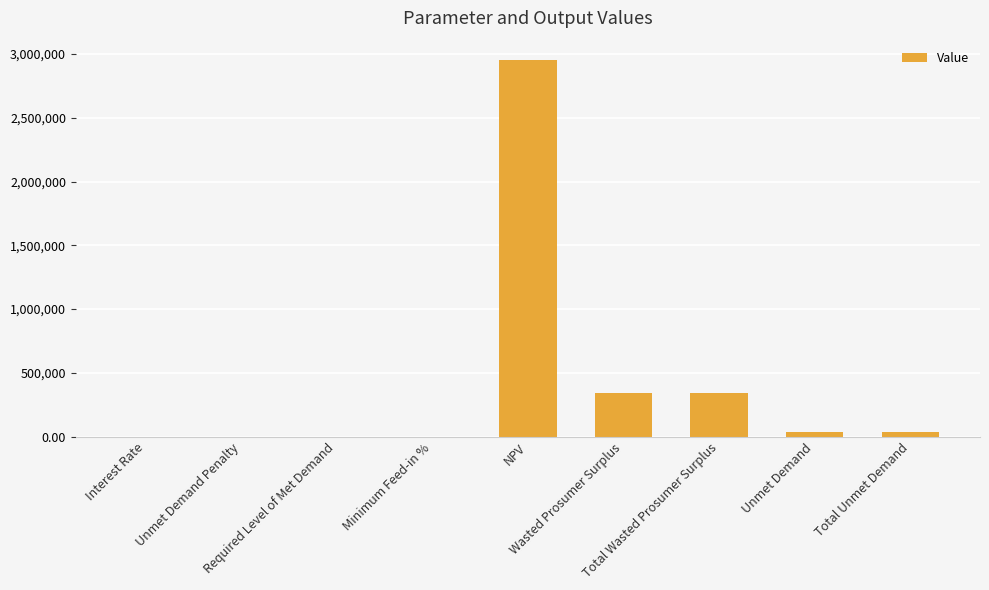

What is the greatest value displayed?

2957466.8